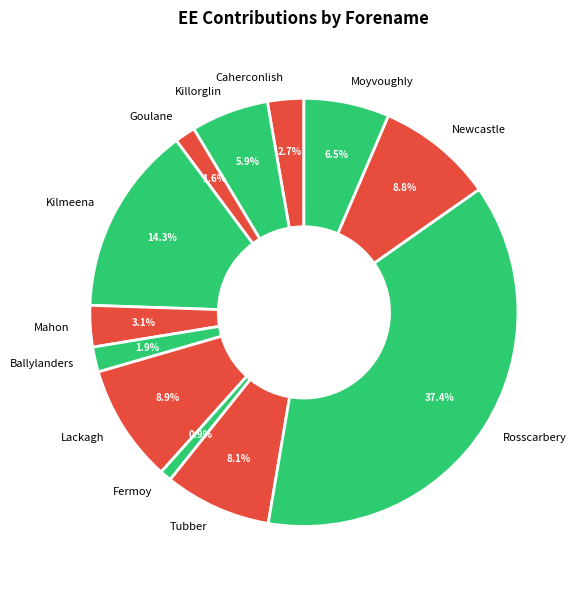

Between Newcastle and Mahon, which is larger?

Newcastle